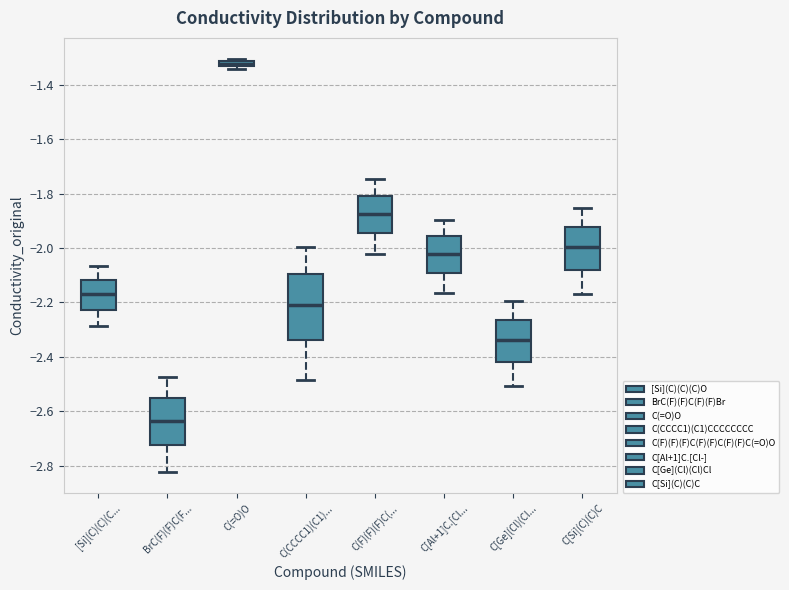

Where is the upper edge of the box for [Si](C)(C)(C... on the y-axis? The values are not printed on the chart, so give them approximately, as read against the axis.

-2.12